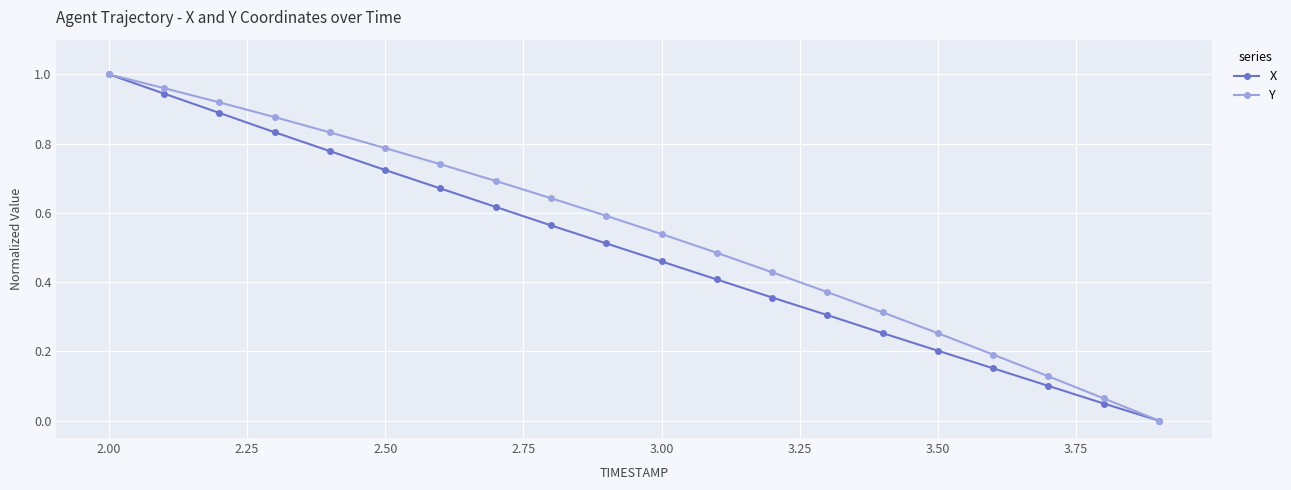

Which series has the largest total across all categories?

Y